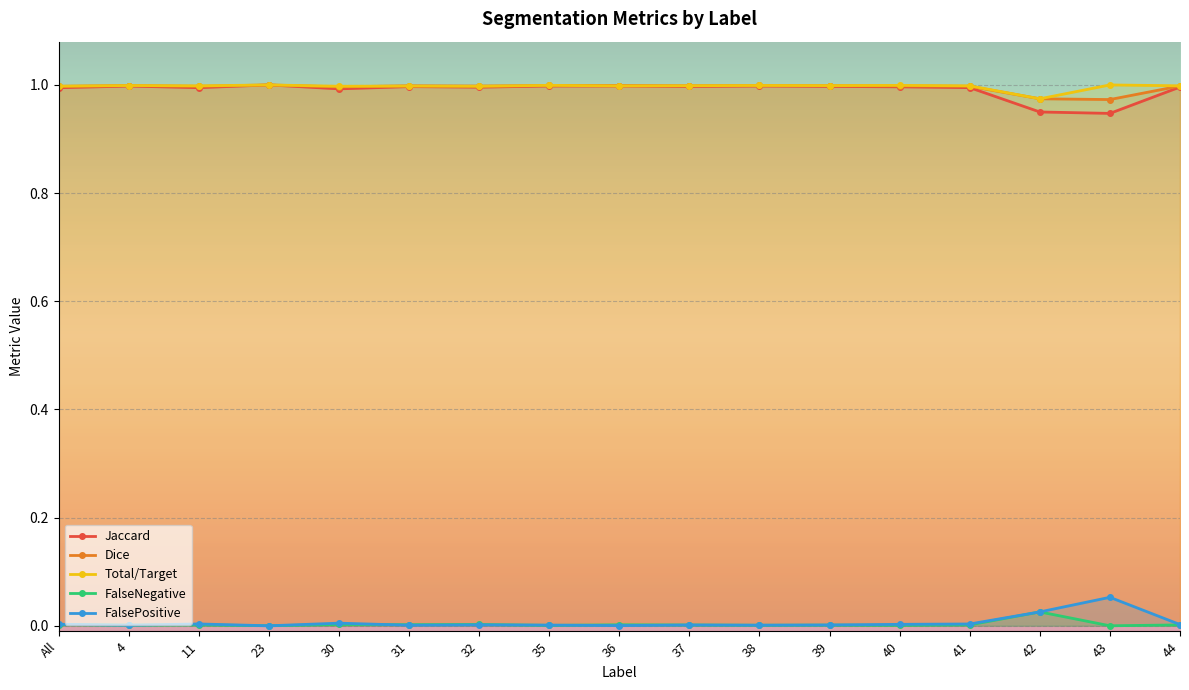

At which category is the sum across all series the highest?

23